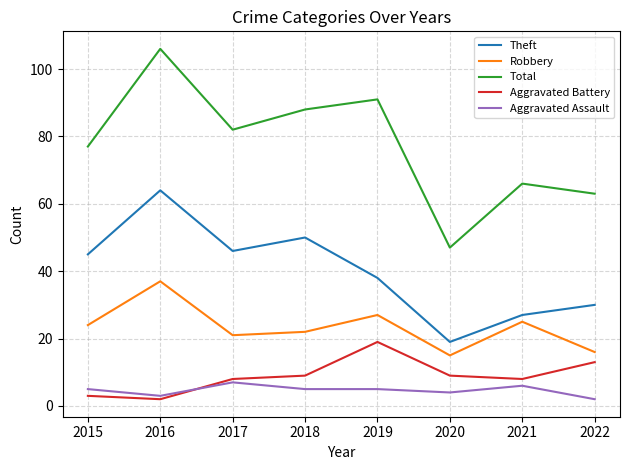

Which series has the largest range (max minus min)?

Total